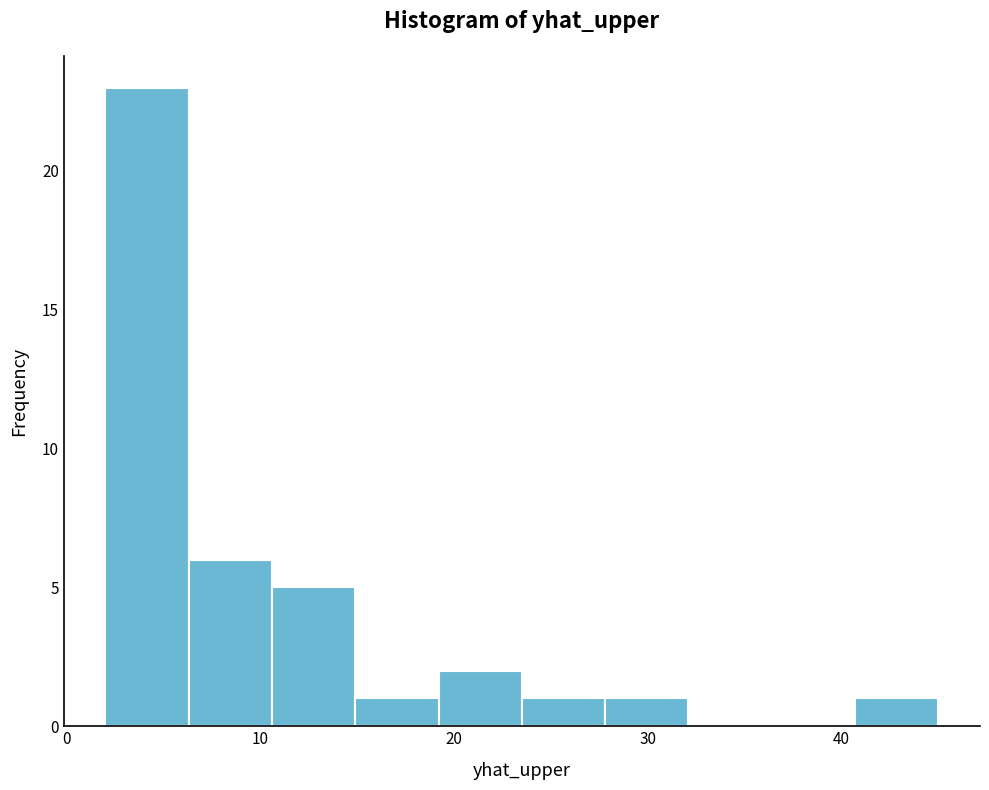

Reading left to right, list every bar in this chart as the range it spans on the x-axis followed by its height. Neither the bar edges nor the heights are printed on the chart, so give them approximately, as read against the axes.

2.0 to 6.3: 23
6.3 to 10.6: 6
10.6 to 14.9: 5
14.9 to 19.2: 1
19.2 to 23.5: 2
23.5 to 27.8: 1
27.8 to 32.1: 1
32.1 to 36.4: 0
36.4 to 40.7: 0
40.7 to 45.0: 1